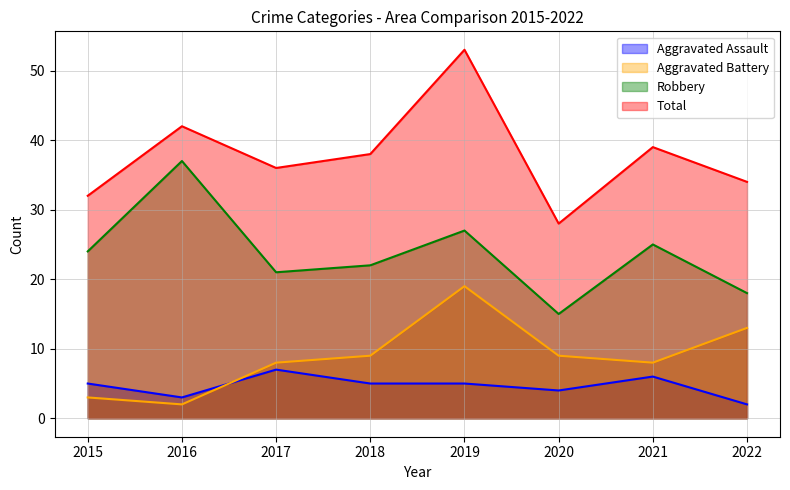

Which label corresponds to the smallest value in the chart?

2022